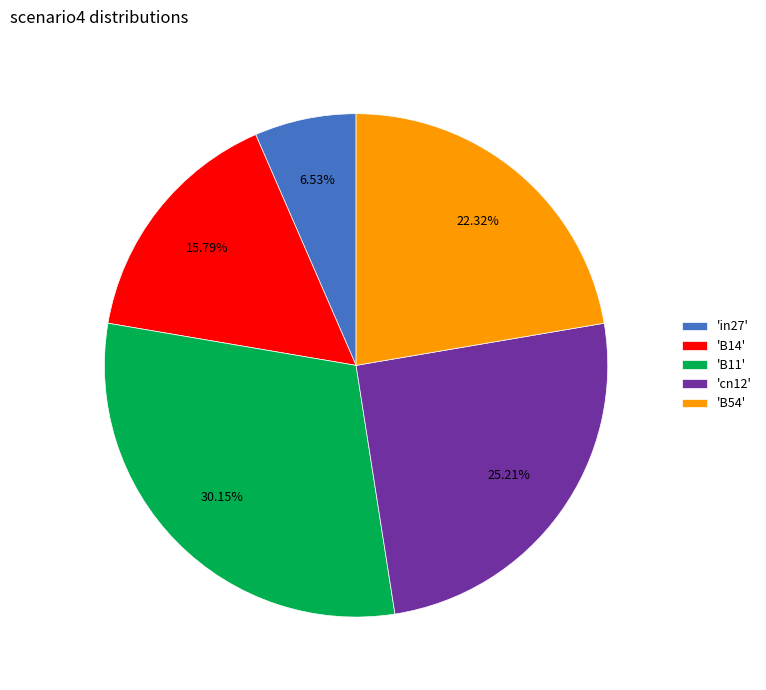

How many segments does this pie chart have?

5